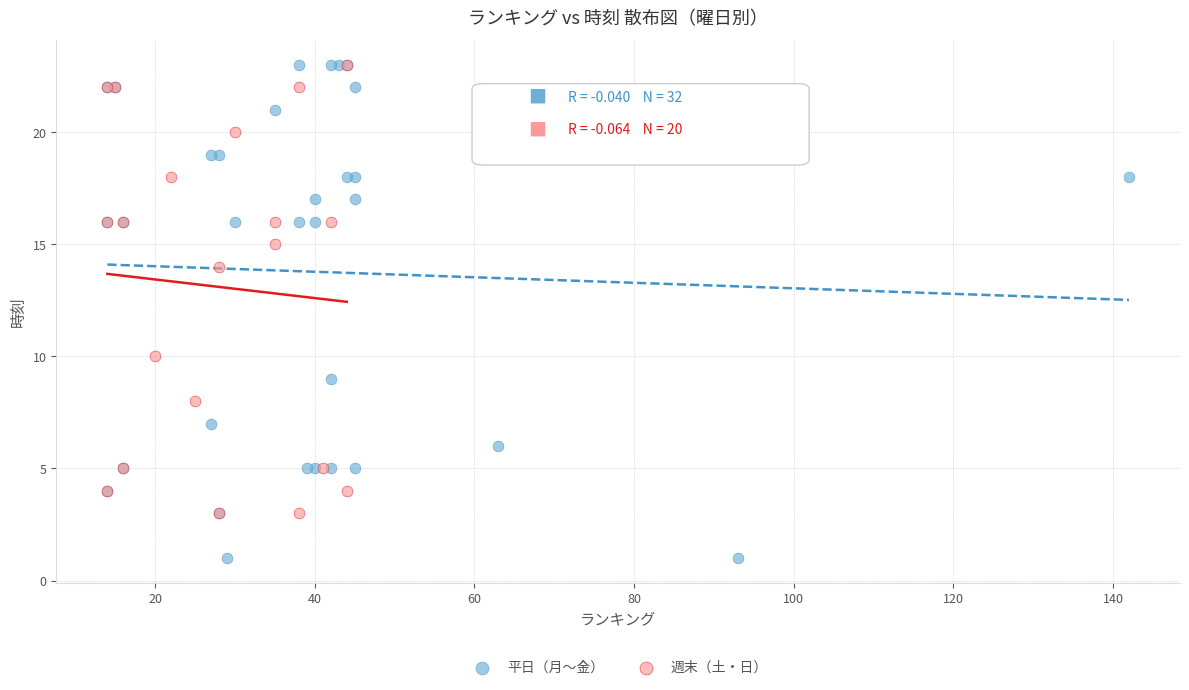

What are all the series names shown in the legend?

平日（月〜金）, 週末（土・日）